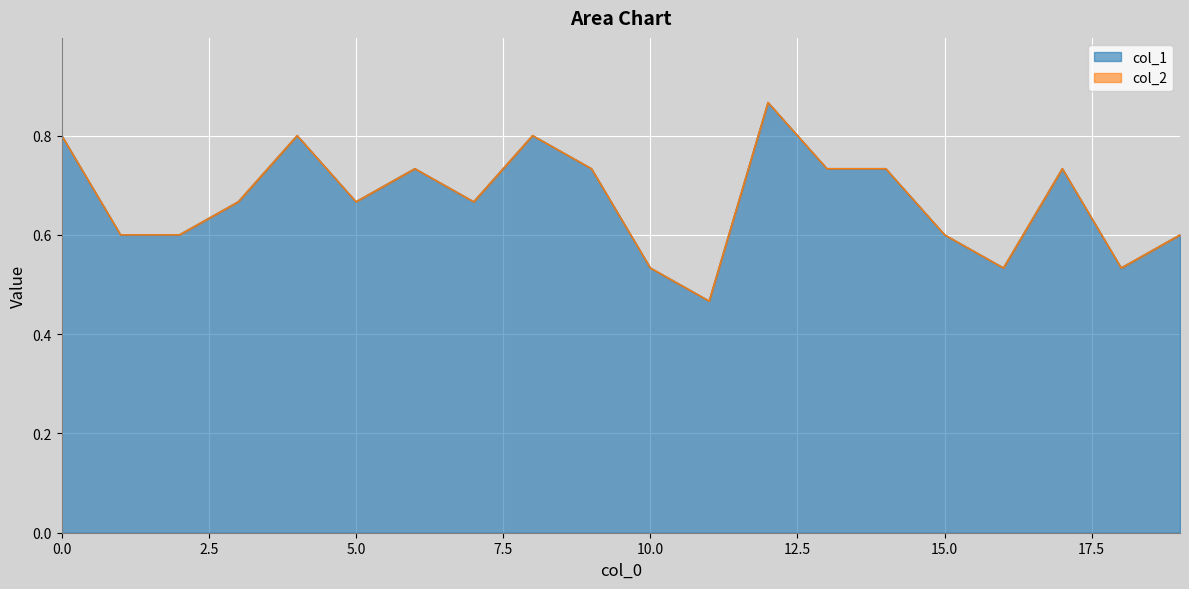

What is the change in value from 0 to 3?

-0.1